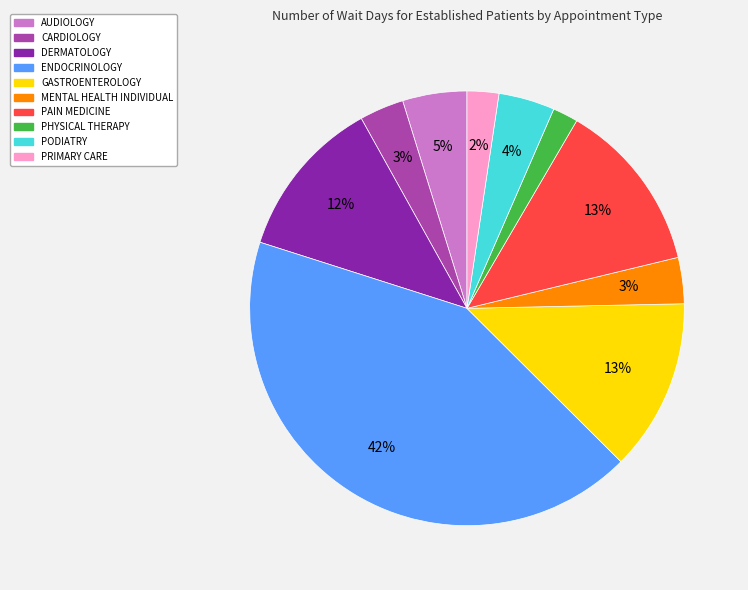

Is there any slice that represents more than half of the pie?

No